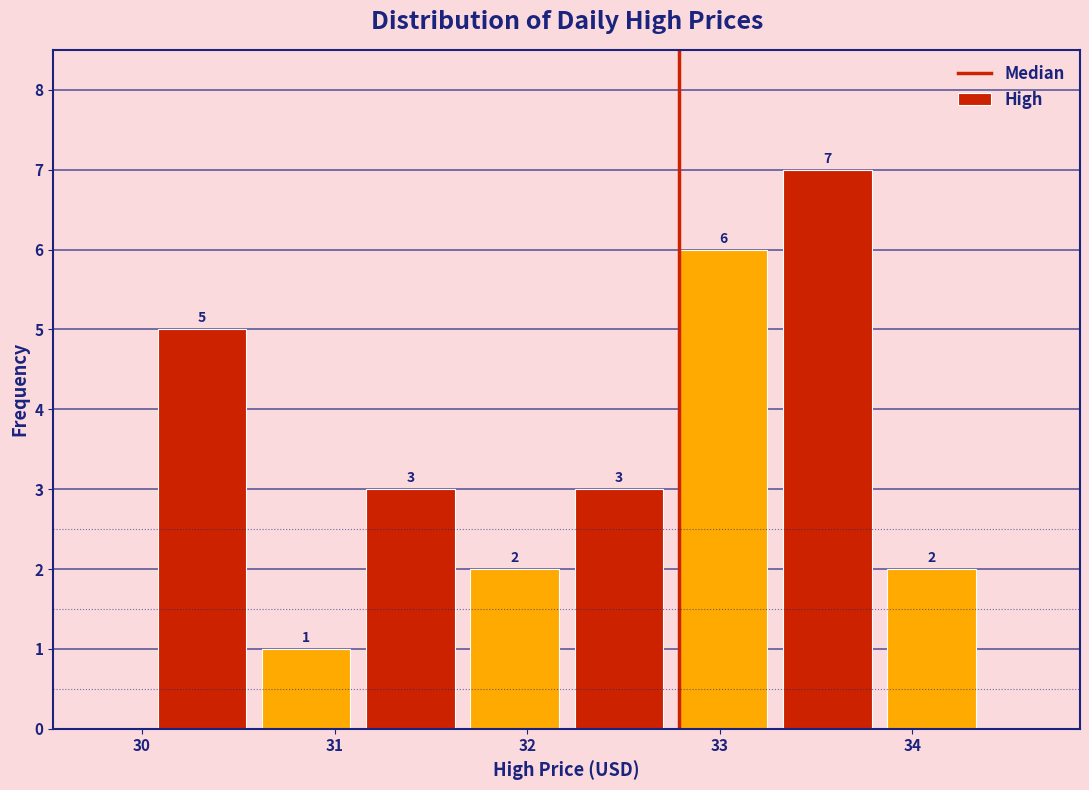

How tall is the bar that spans 31.7 to 32.2 on the x-axis? The bar edges are not printed on the chart, so give them approximately, as read against the axis.

2